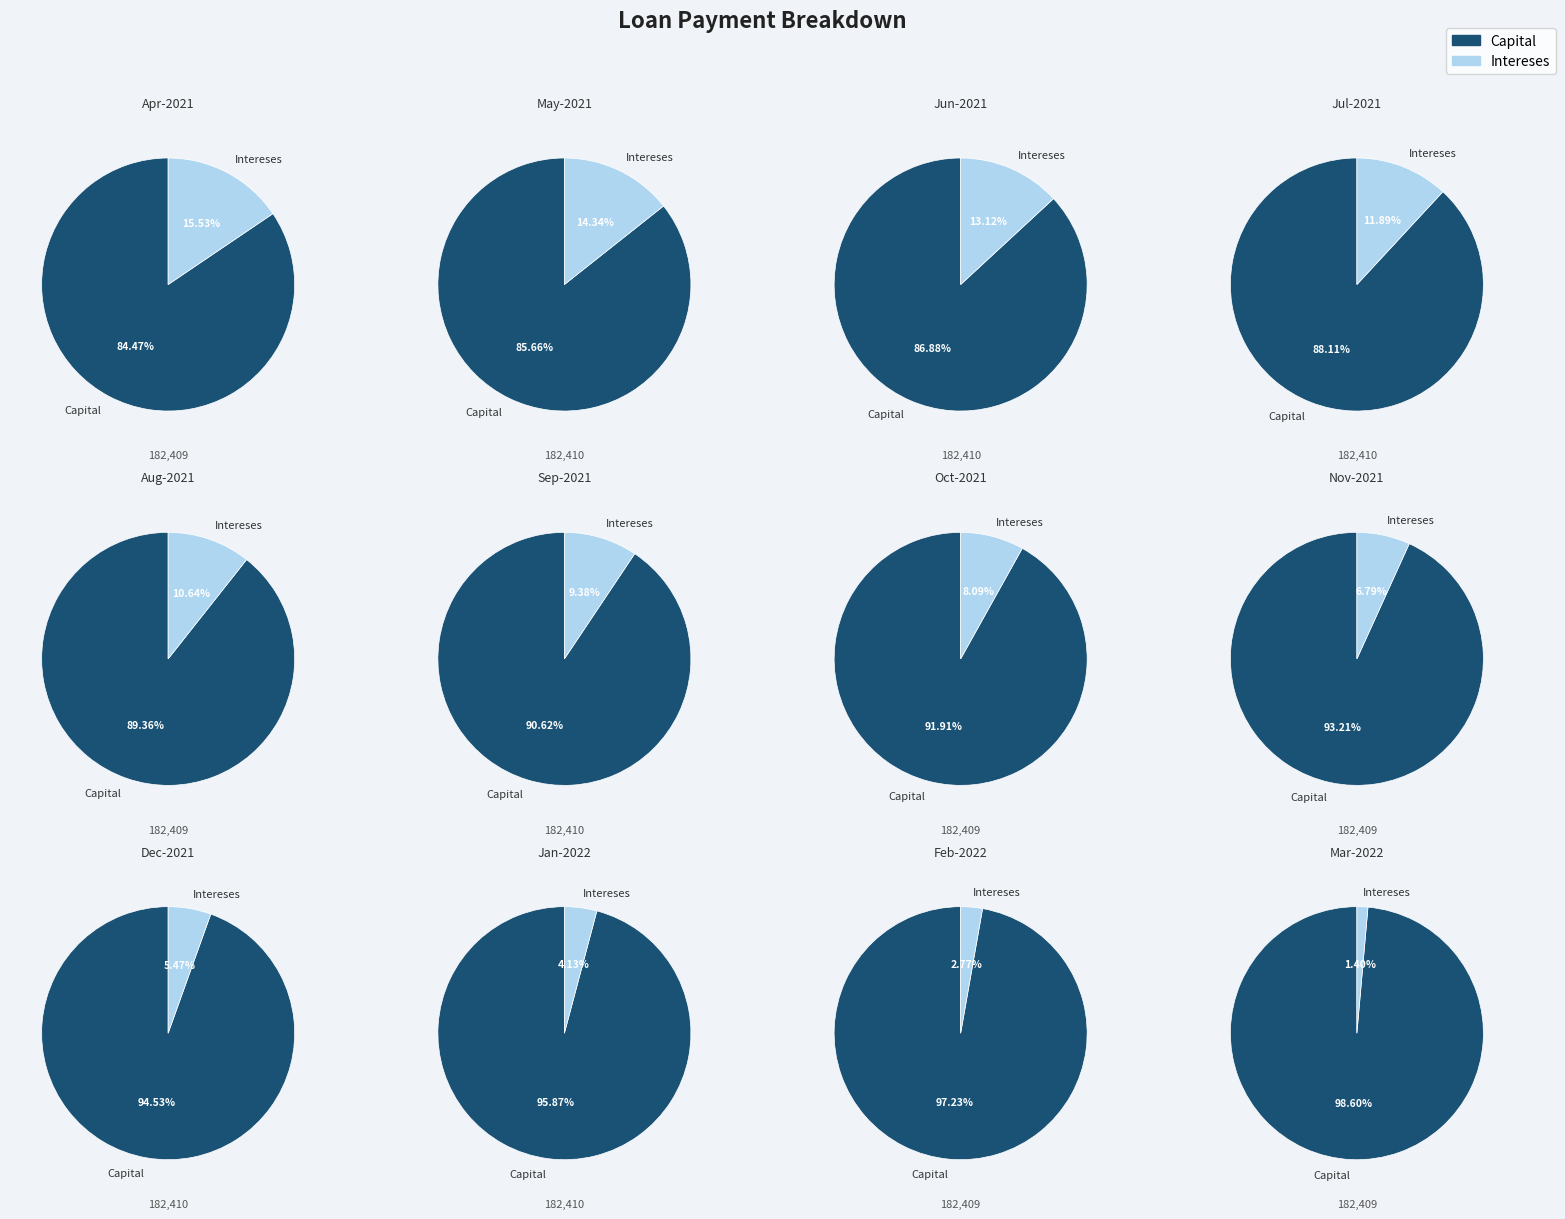

True or false: Mar-2022 accounts for 11% of the total.

False